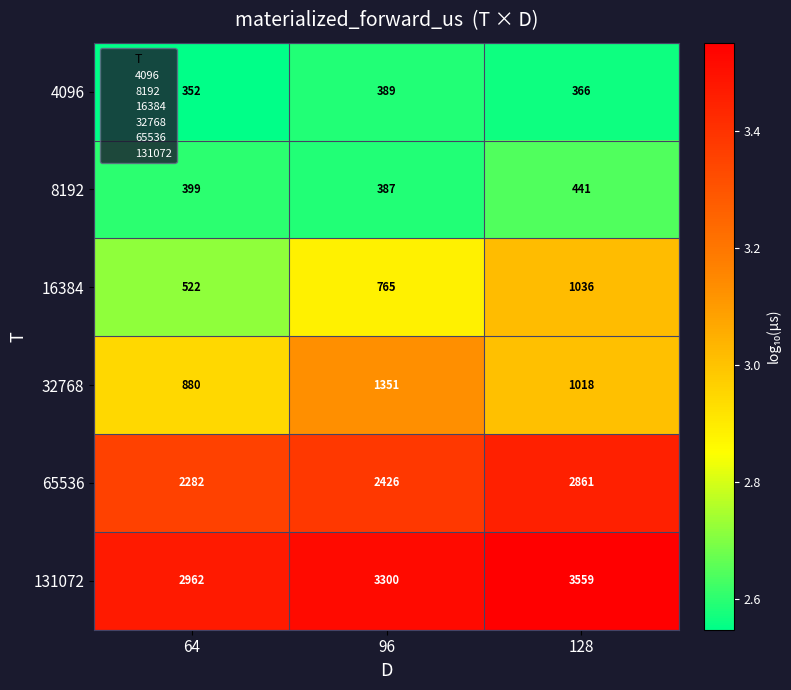

Count the 8192 values in the range 387 to 441.

3